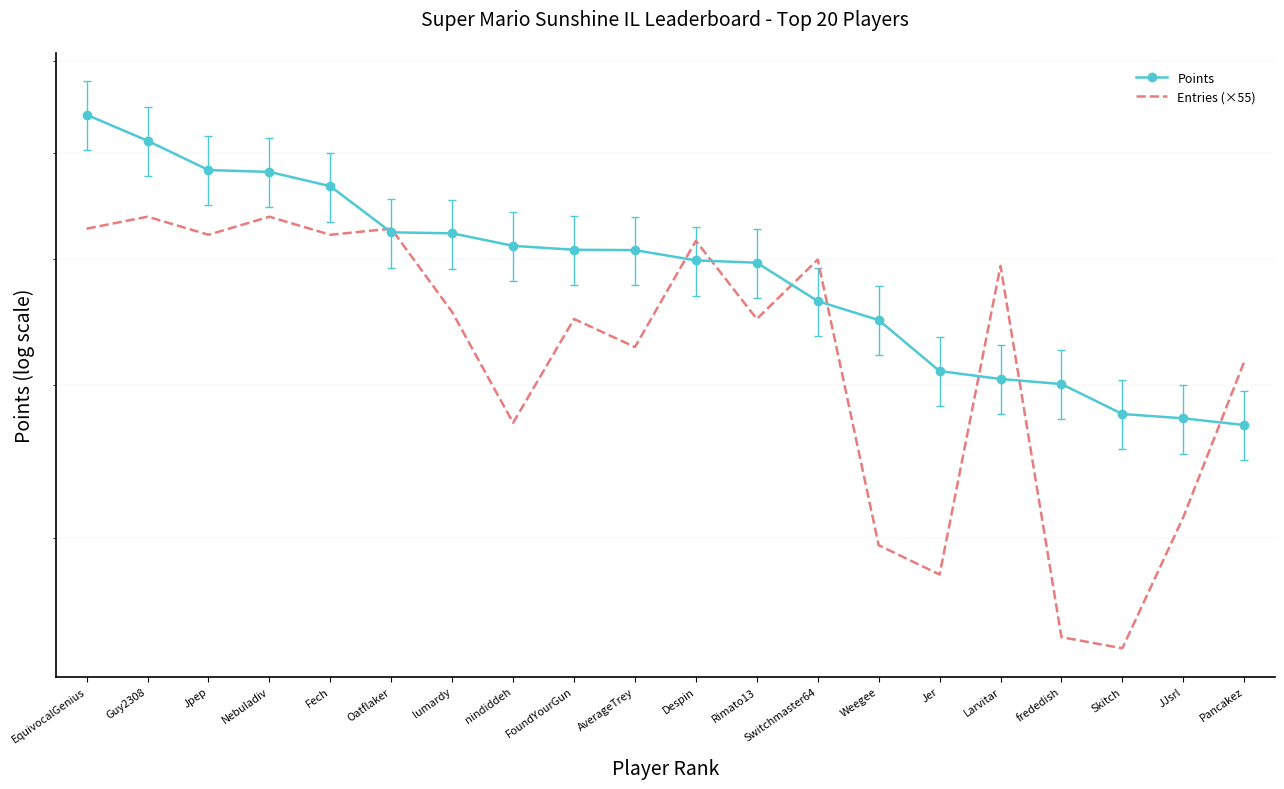

At which category is the sum across all series the highest?

EquivocalGenius